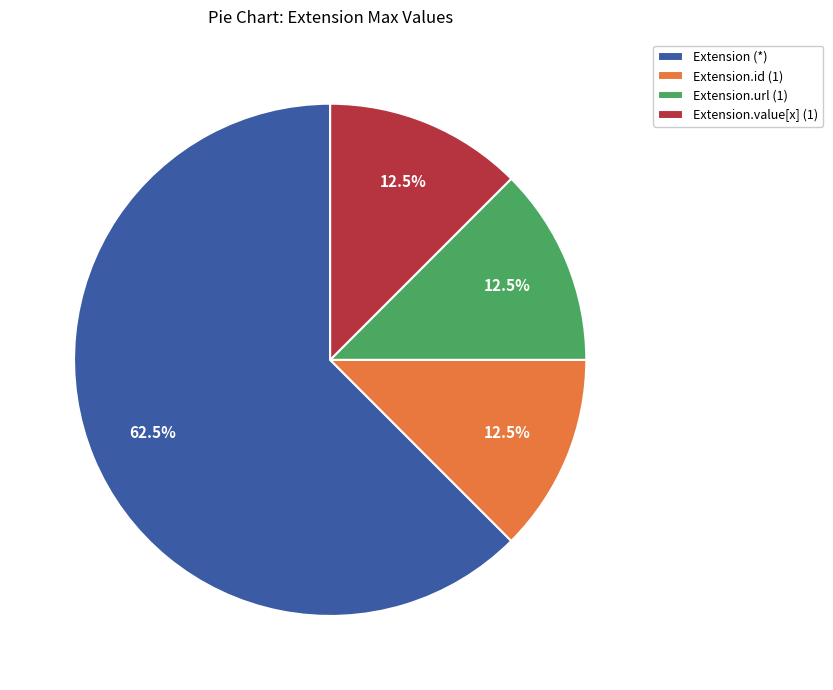

What is the largest slice in the pie chart?

Extension (*)